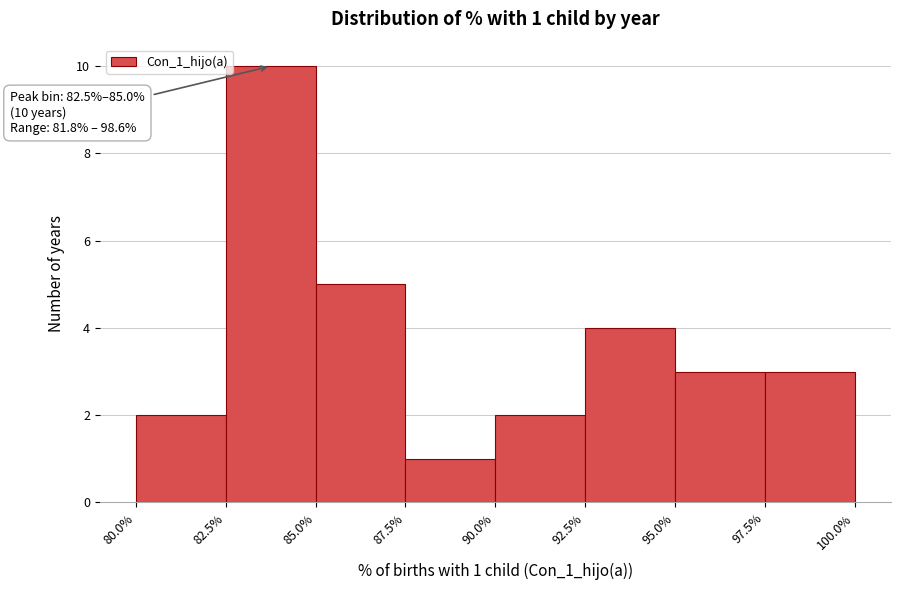

Over which range of the x-axis is the bar tallest?

82.5% to 85.0%